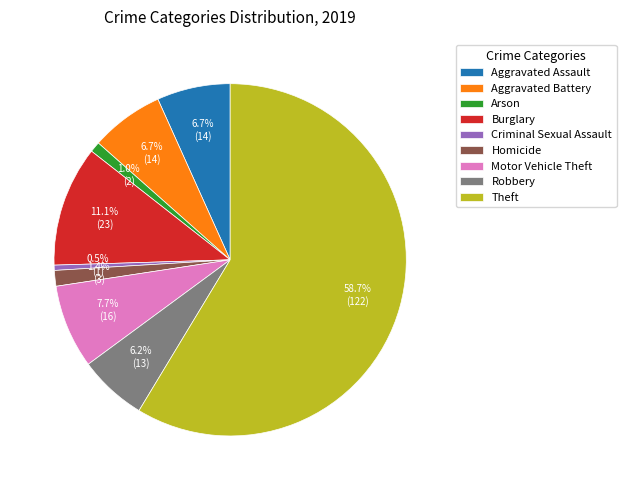

Which category has the biggest portion of the pie?

Theft